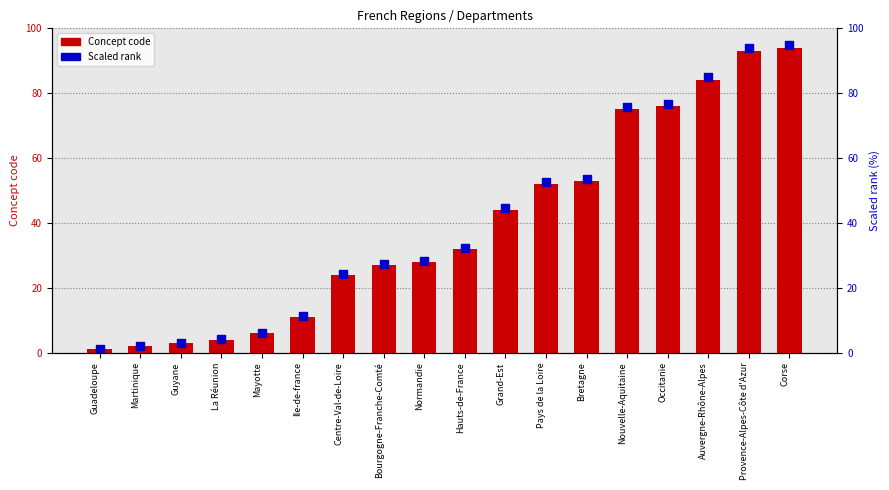

At how many categories does at least one series exceed 26?

11